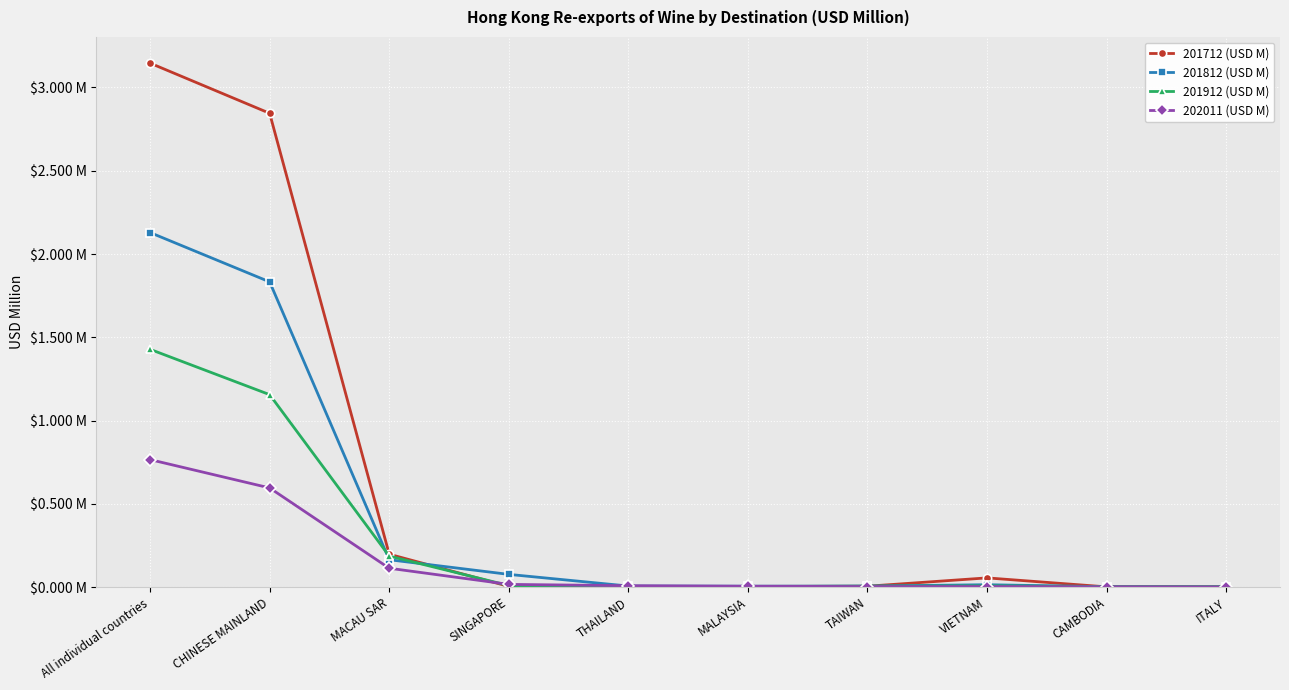

Reading left to right, list all the values displayed in this chart.

201712 (USD M): All individual countries=3.1	CHINESE MAINLAND=2.8	MACAU SAR=0.2	SINGAPORE=0.0	THAILAND=0.0	MALAYSIA=0.0	TAIWAN=0.0	VIETNAM=0.1	CAMBODIA=0.0	ITALY=0.0
201812 (USD M): All individual countries=2.1	CHINESE MAINLAND=1.8	MACAU SAR=0.2	SINGAPORE=0.1	THAILAND=0.0	MALAYSIA=0.0	TAIWAN=0.0	VIETNAM=0.0	CAMBODIA=0.0	ITALY=0.0
201912 (USD M): All individual countries=1.4	CHINESE MAINLAND=1.2	MACAU SAR=0.2	SINGAPORE=0.0	THAILAND=0.0	MALAYSIA=0.0	TAIWAN=0.0	VIETNAM=0.0	CAMBODIA=0.0	ITALY=0.0
202011 (USD M): All individual countries=0.8	CHINESE MAINLAND=0.6	MACAU SAR=0.1	SINGAPORE=0.0	THAILAND=0.0	MALAYSIA=0.0	TAIWAN=0.0	VIETNAM=0.0	CAMBODIA=0.0	ITALY=0.0